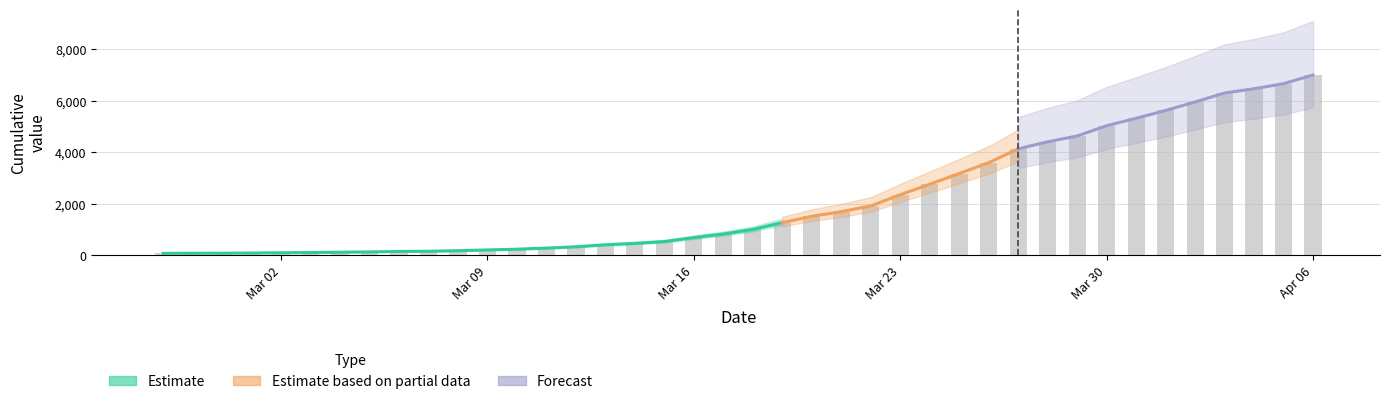

Does the chart contain any negative values?

No